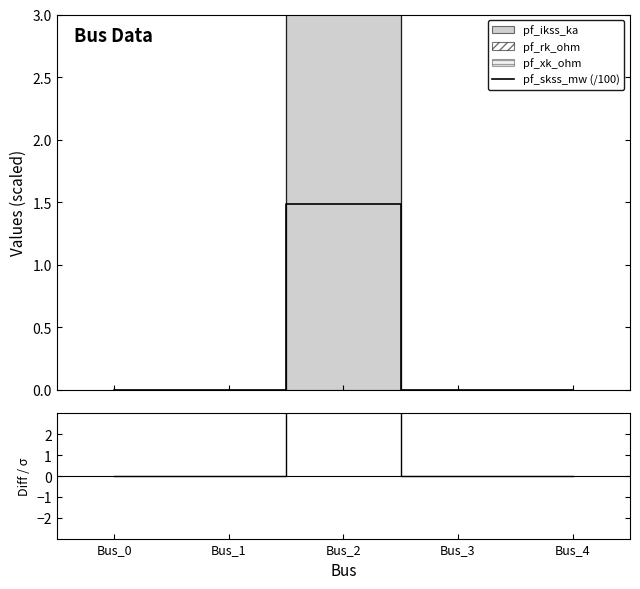

Reading left to right, what are all the values shown in this chart?

pf_skss_mw (/100): 0.0	0.0	1.5	0.0	0.0
pf_ikss_ka − pf_rk_ohm: 0.0	0.0	3.7	0.0	0.0